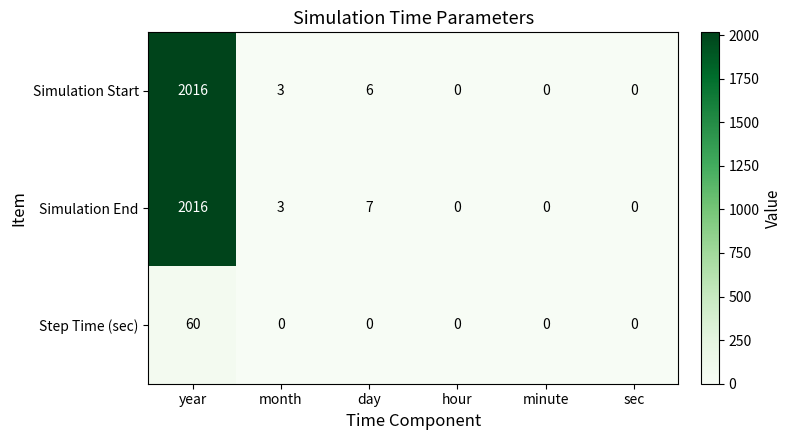

How many data points does each series have?

6